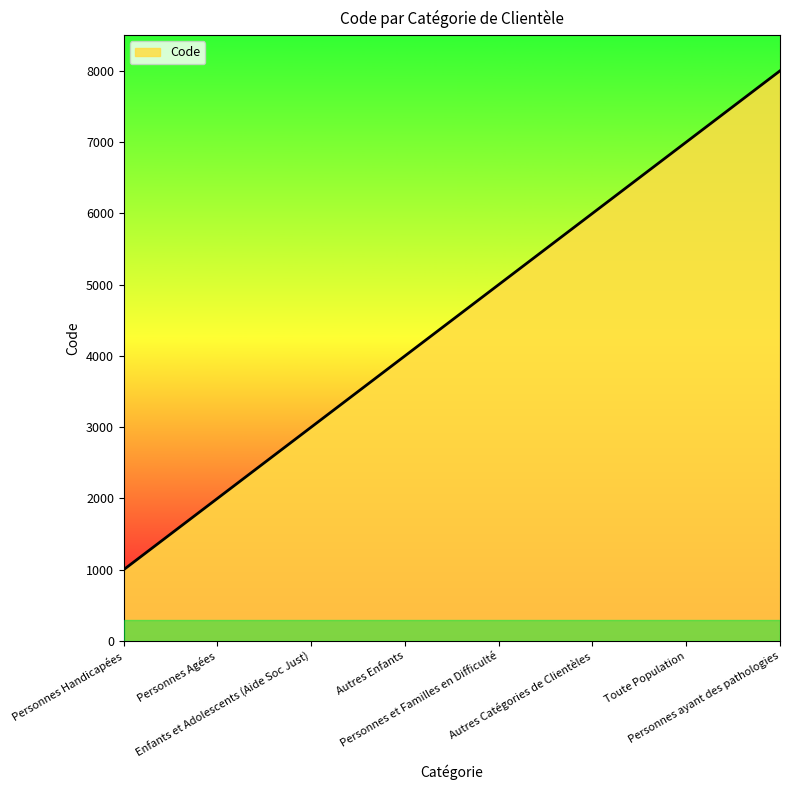

At which category does the chart reach its minimum across all series?

Personnes Handicapées